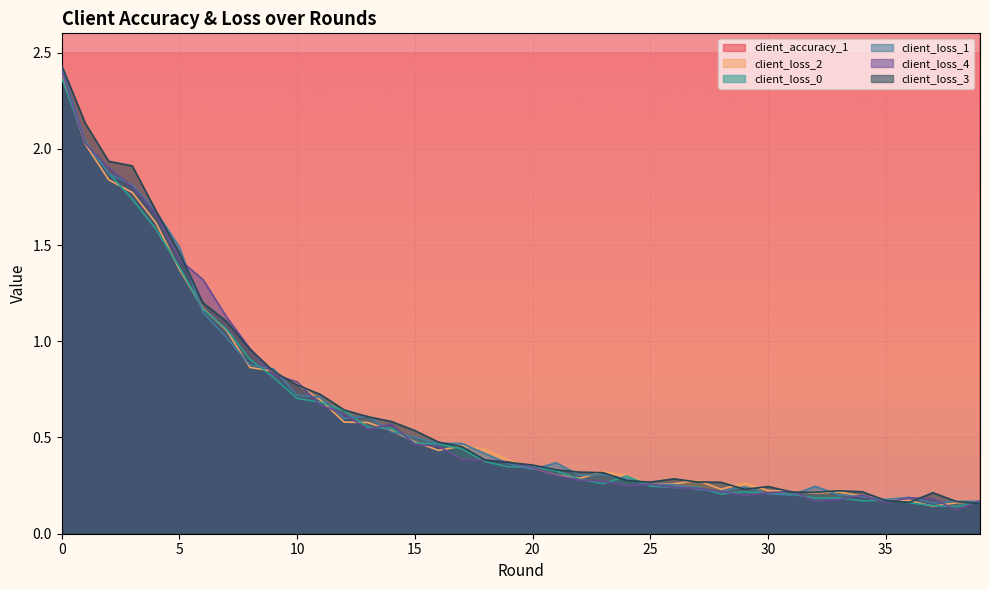

Rank the series at 33 from highest to lowest value.

client_accuracy_1, client_loss_3, client_loss_2, client_loss_1, client_loss_0, client_loss_4